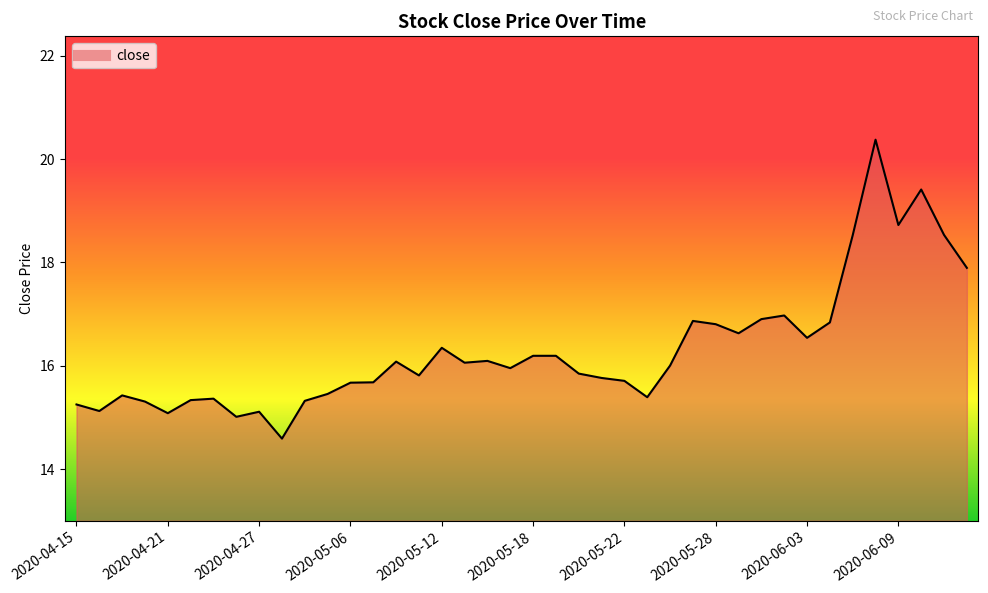

What is the maximum value shown in the chart?

20.4